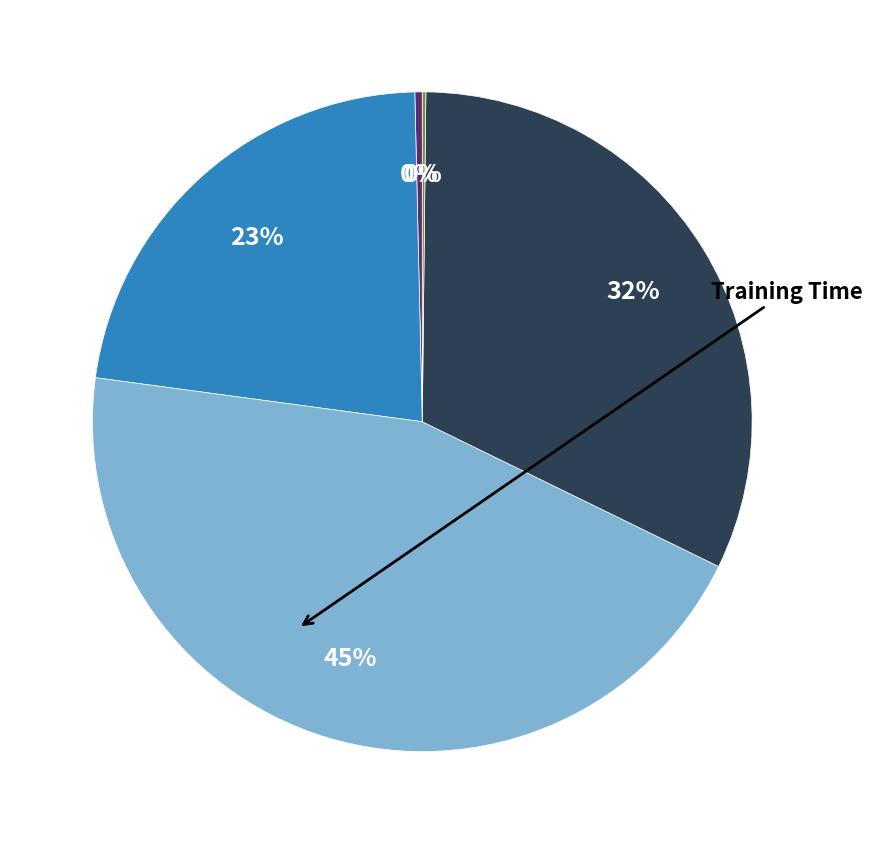

Is there a majority slice in this chart?

No